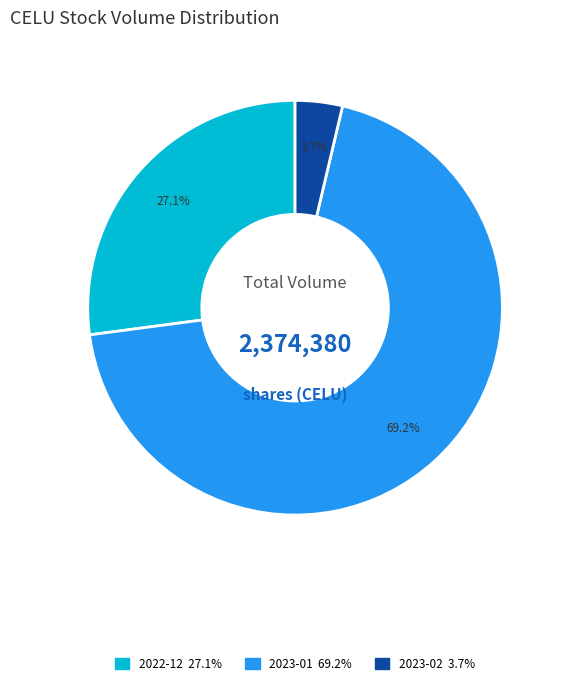

Is there a majority slice in this chart?

Yes